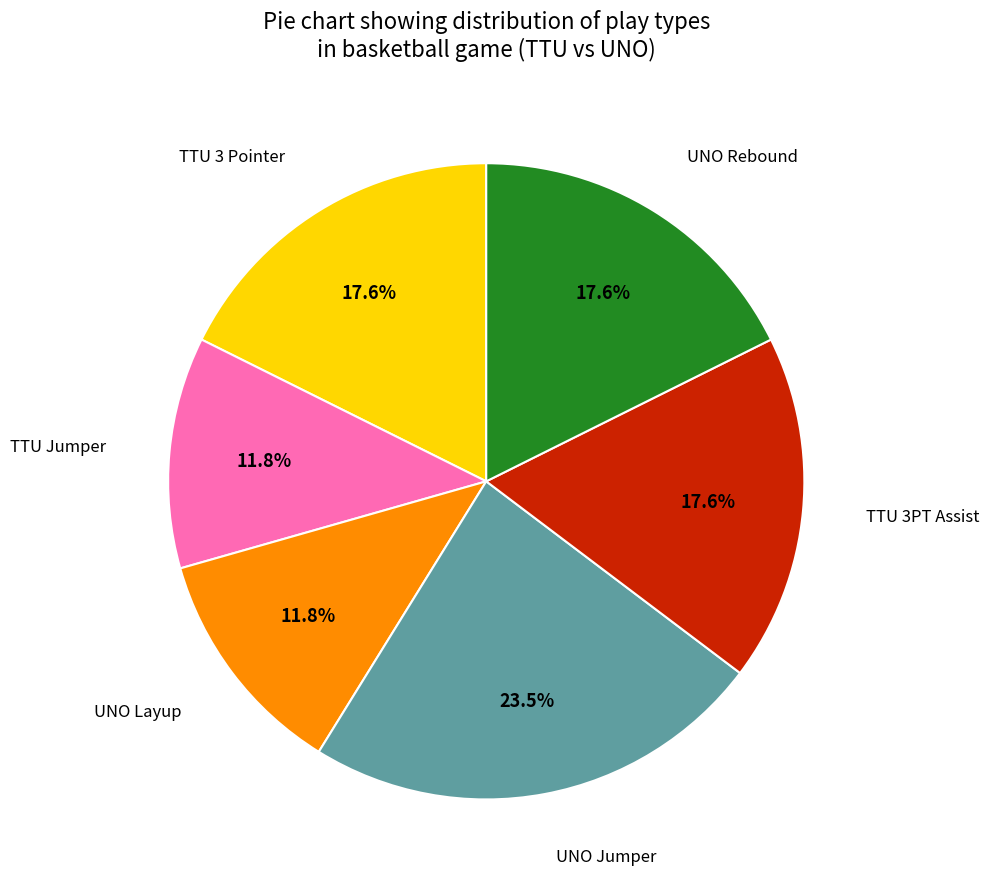

How many segments does this pie chart have?

6